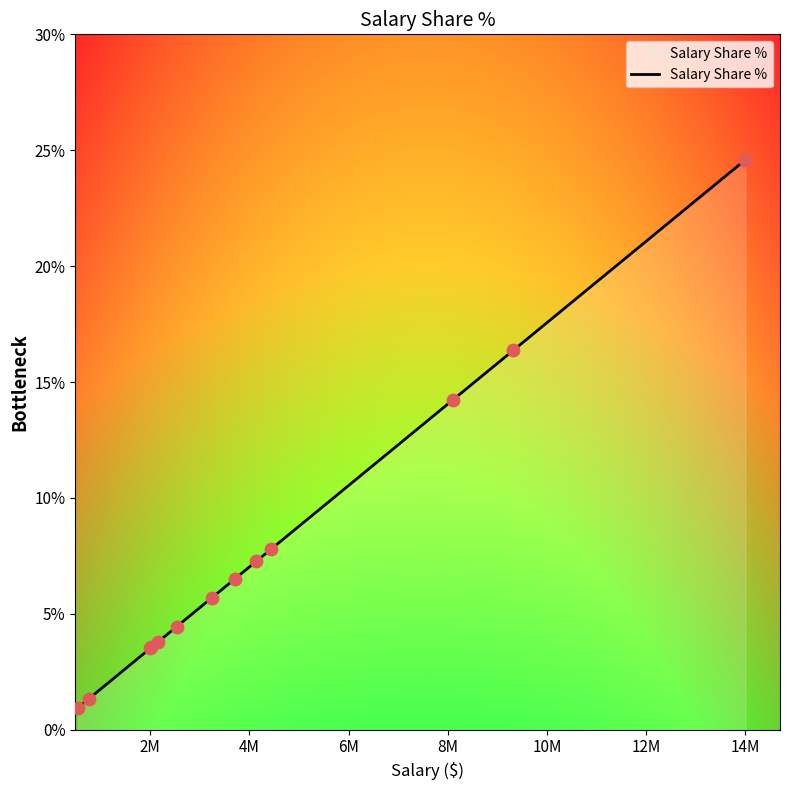

What is the greatest value displayed?

24.6